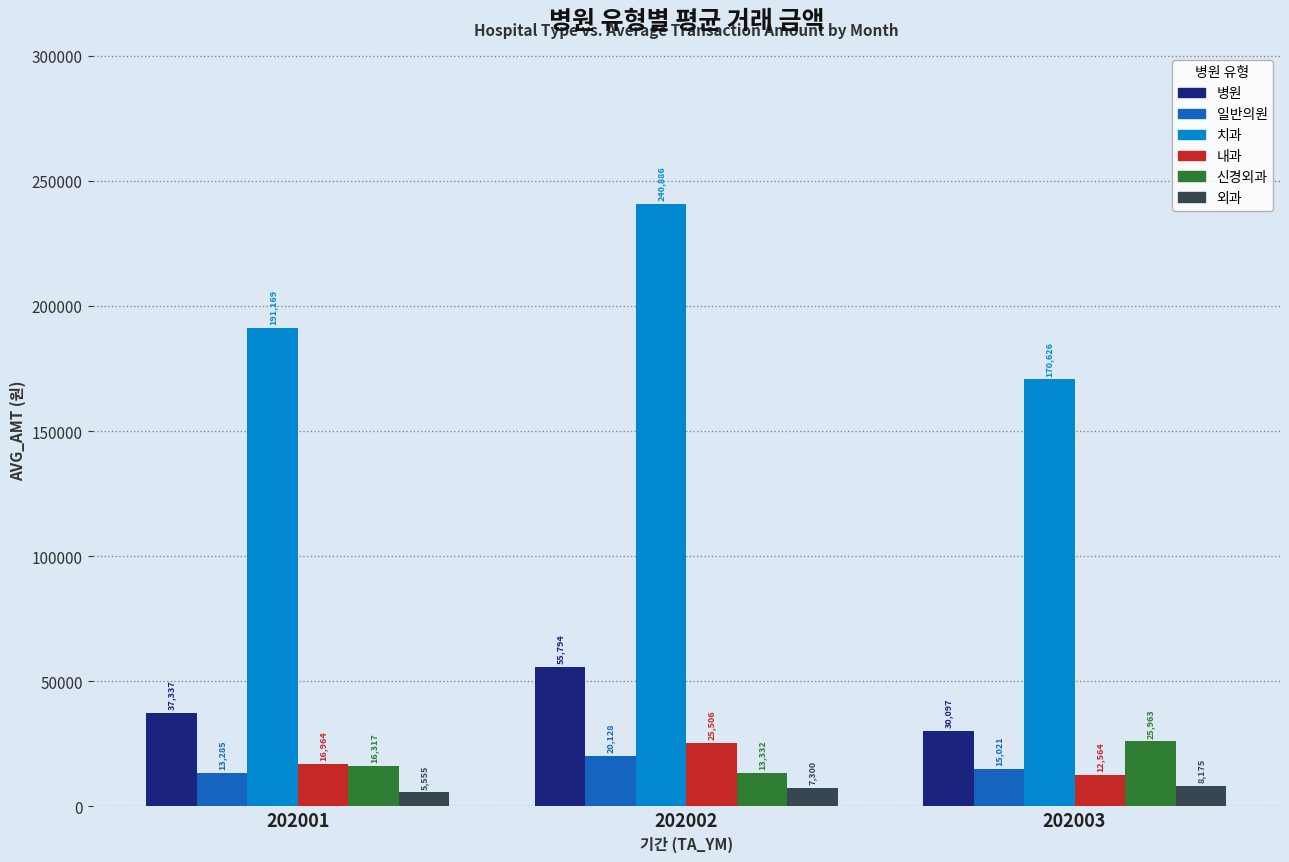

What is the sum of all 내과 values?

55034